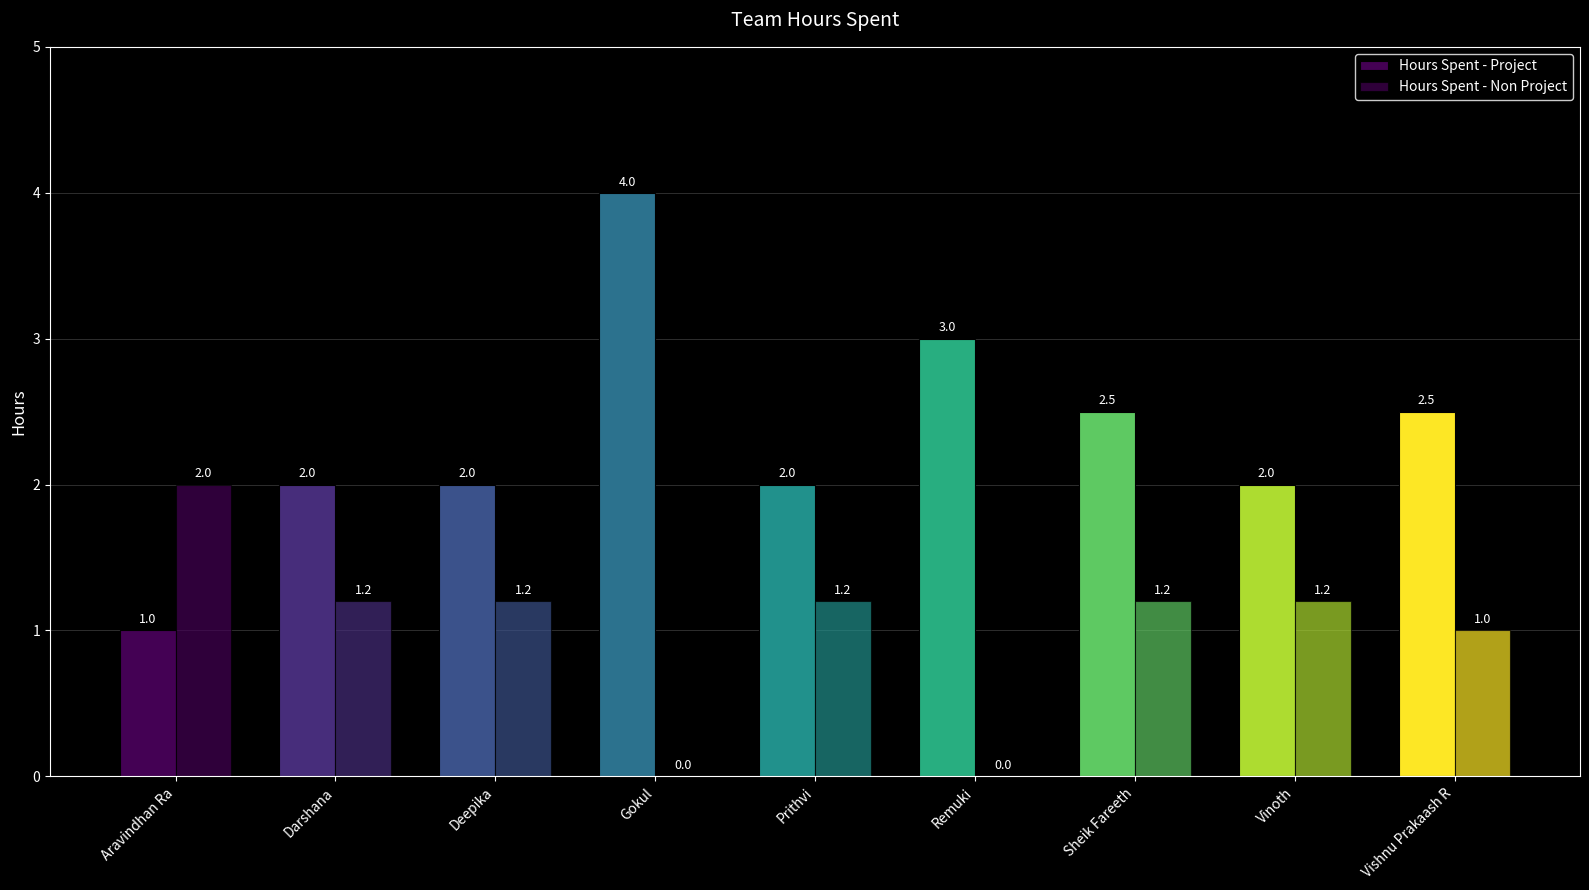

Are the bars grouped side by side (vs. stacked)?

Yes